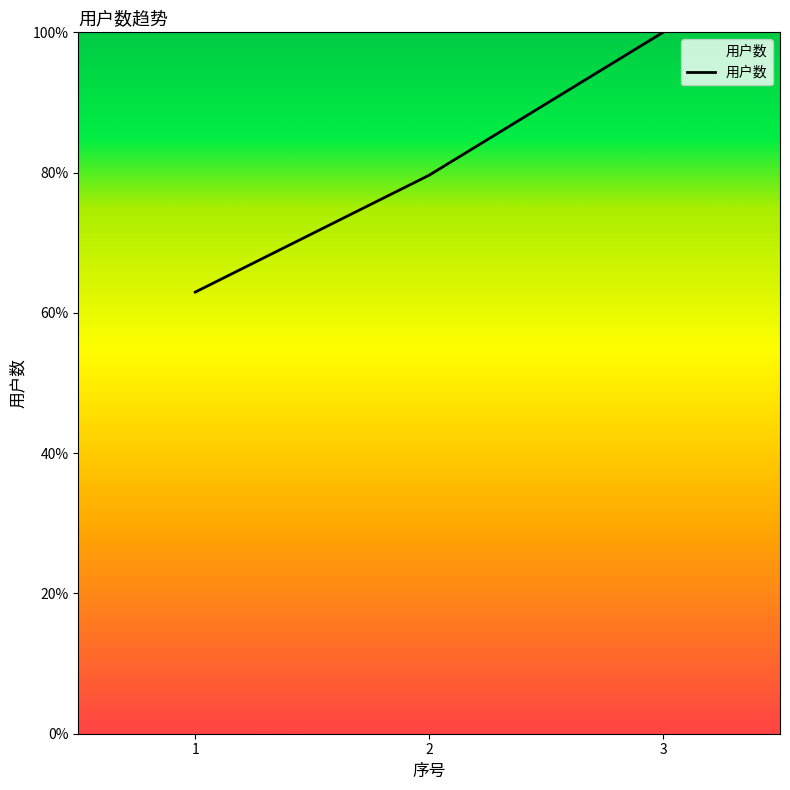

Rank the categories by value from highest to lowest.

3, 2, 1